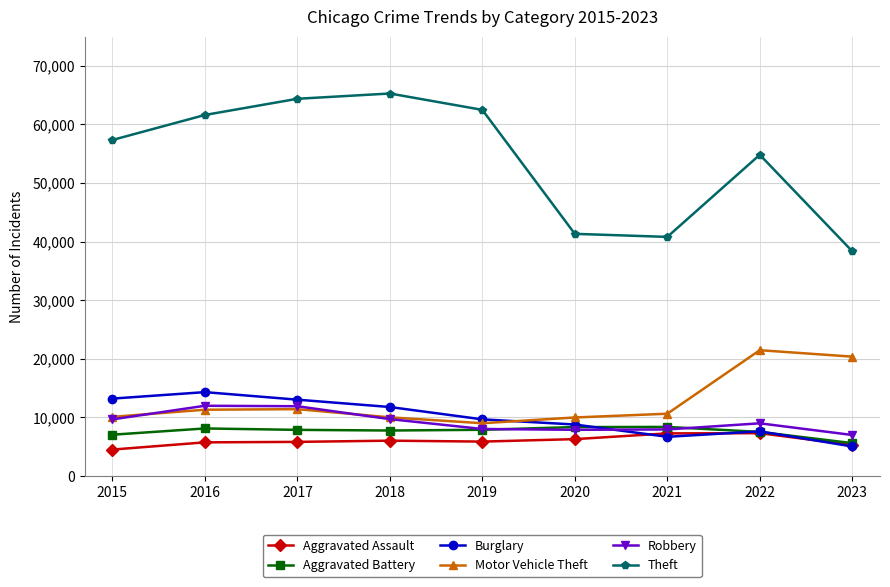

What is the difference between the maximum and second lowest values in the Motor Vehicle Theft series?

11490